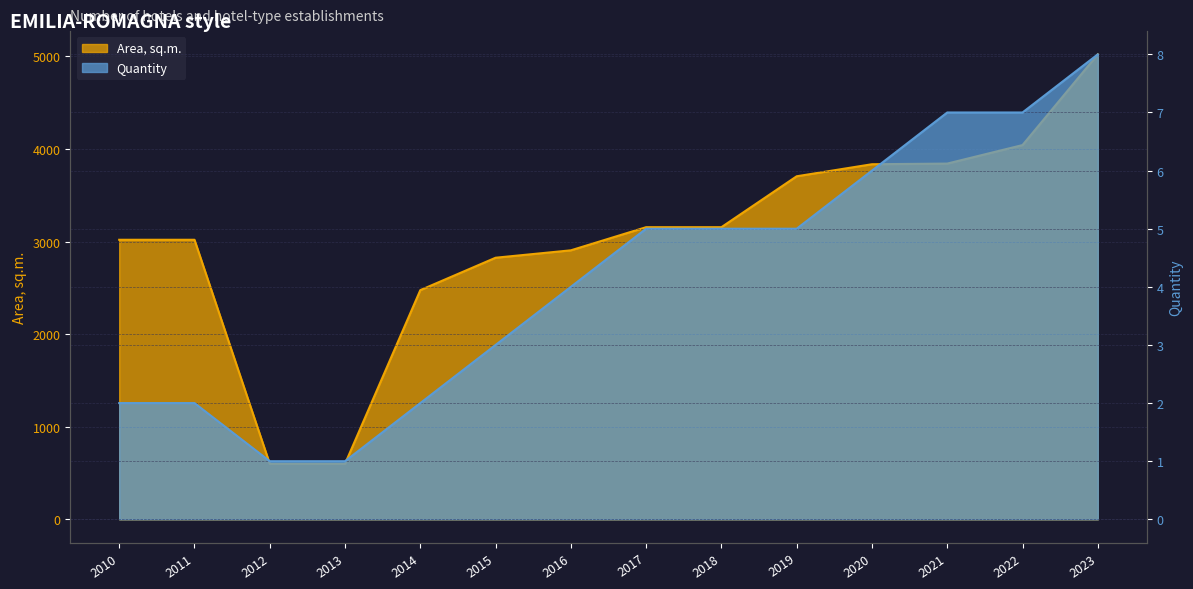

Rank the series by their average value, from lowest to highest.

Quantity, Area, sq.m.